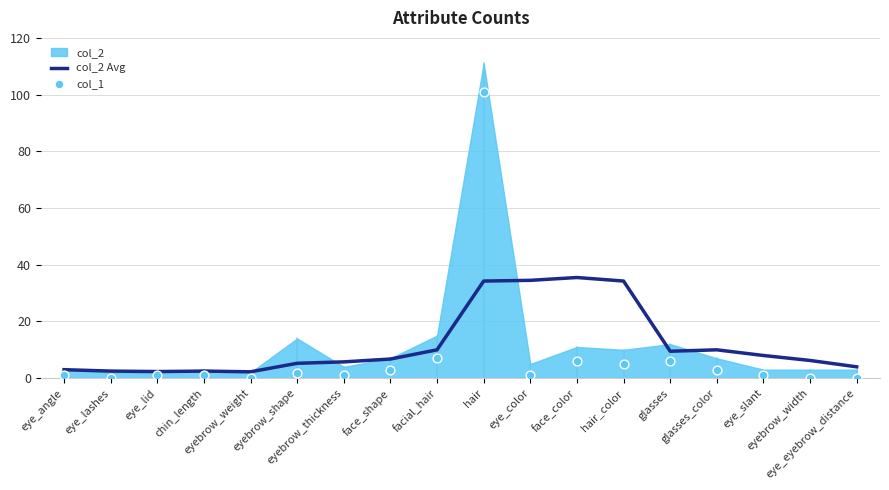

What is the highest value of the col_2 Avg series?

35.5